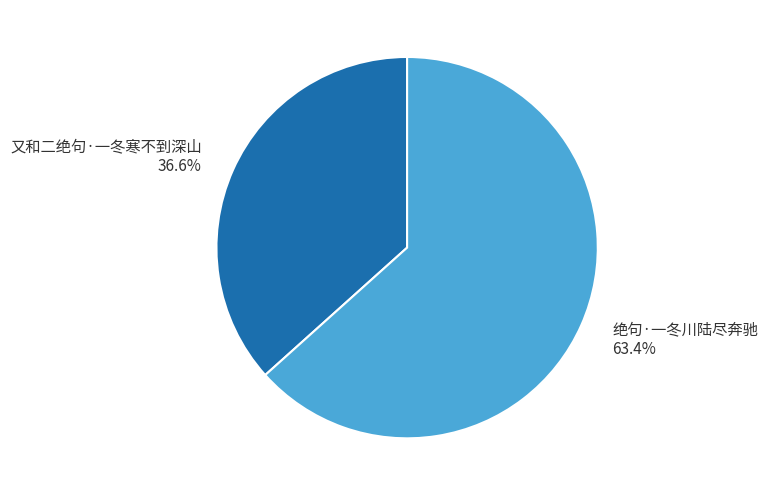

Rank the categories by value from highest to lowest.

绝句·一冬川陆尽奔驰, 又和二绝句·一冬寒不到深山